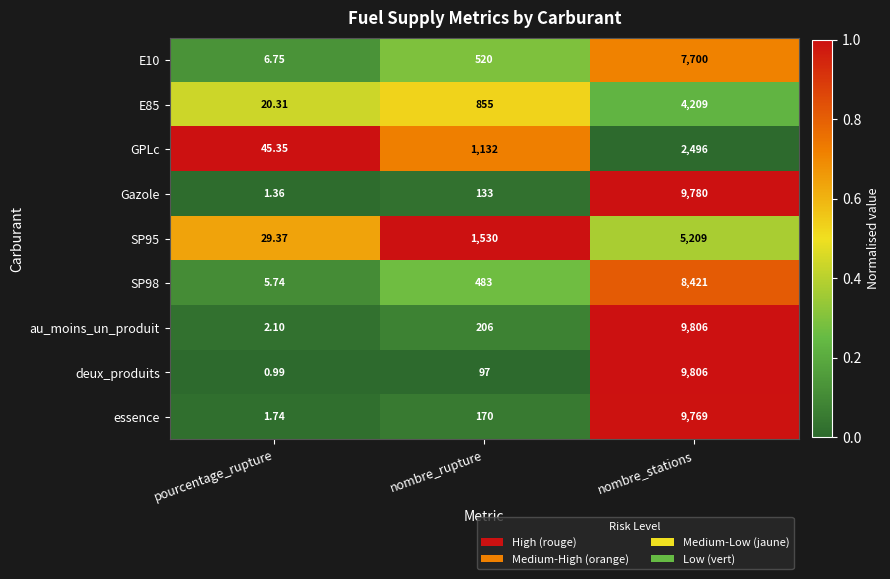

Which series has the largest total across all categories?

au_moins_un_produit